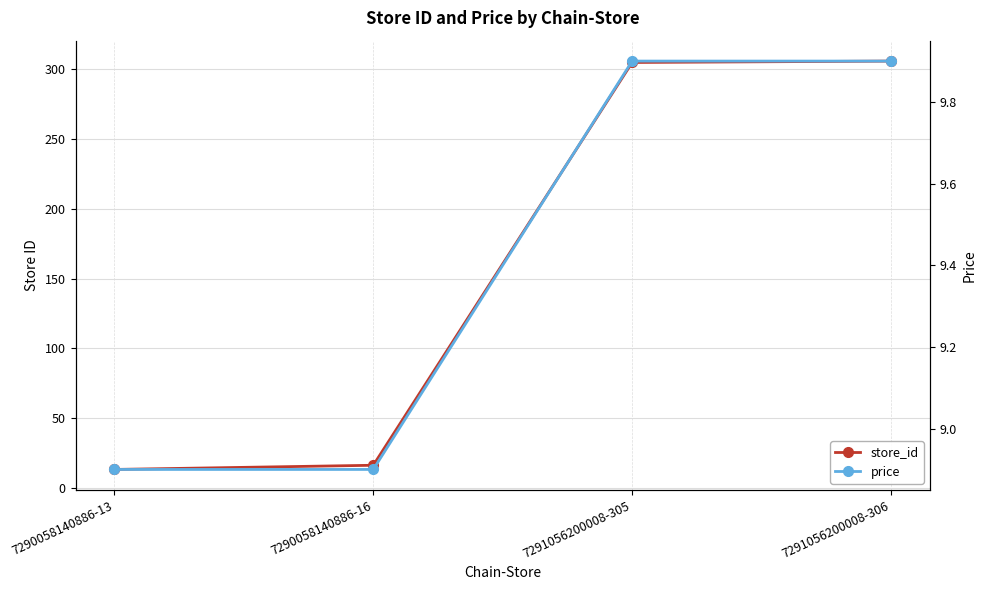

Reading left to right, transcribe all the data shown in this chart.

store_id: 7290058140886-13=13.0	7290058140886-16=16.0	7291056200008-305=305.0	7291056200008-306=306.0
price: 7290058140886-13=8.9	7290058140886-16=8.9	7291056200008-305=9.9	7291056200008-306=9.9